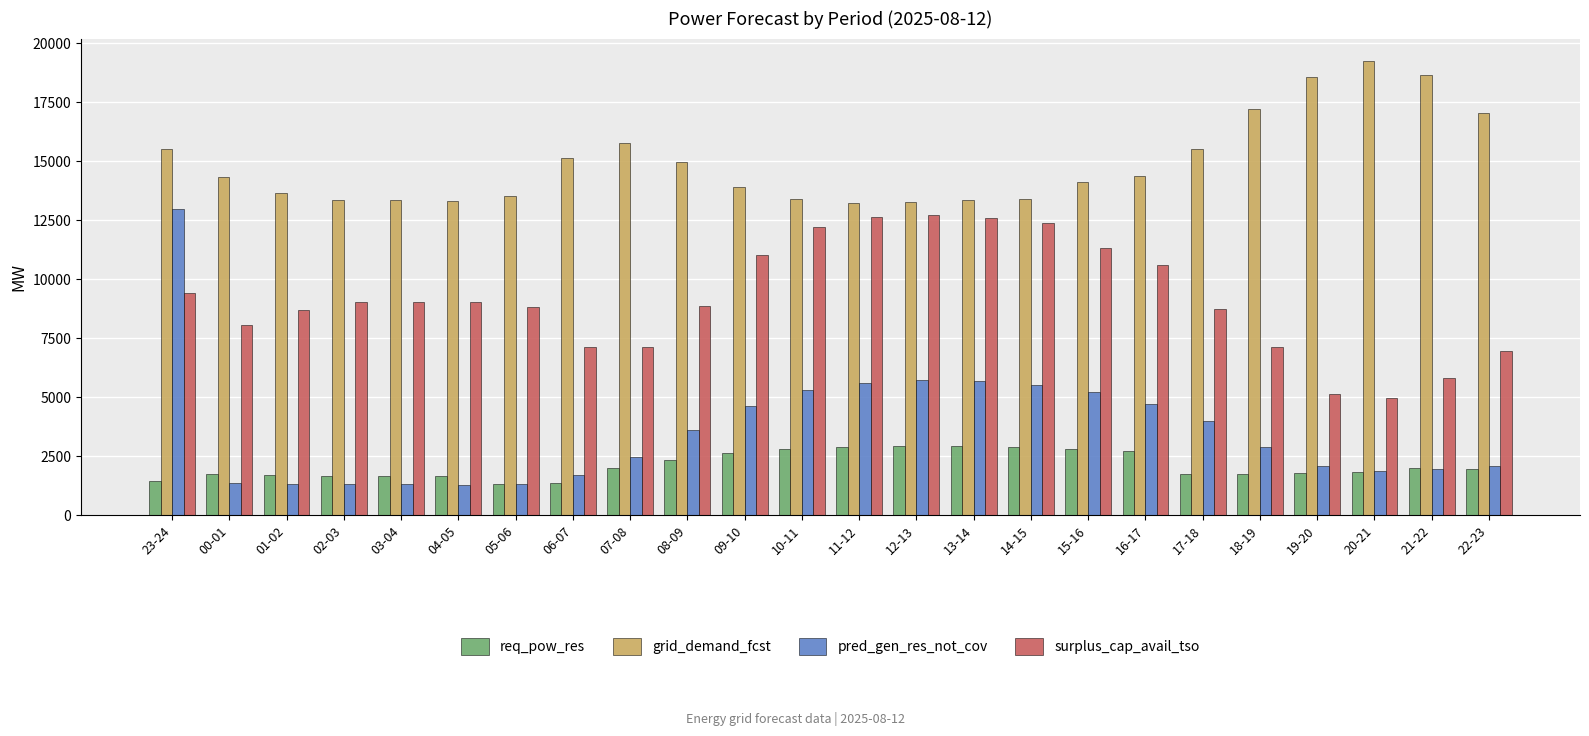

What are all the series names shown in the legend?

req_pow_res, grid_demand_fcst, pred_gen_res_not_cov, surplus_cap_avail_tso